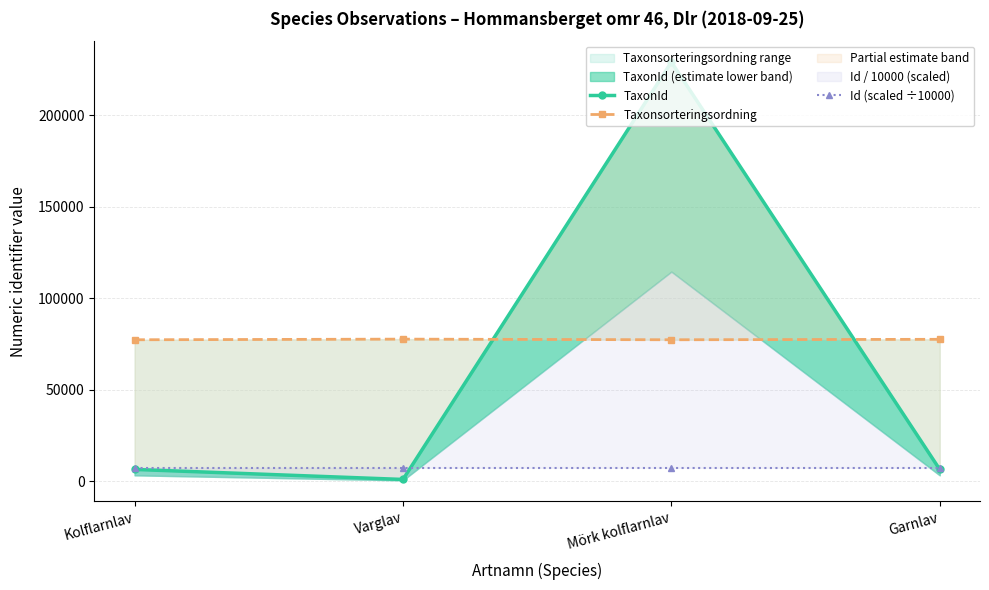

Which label corresponds to the largest value in the chart?

Mörk kolflarnlav